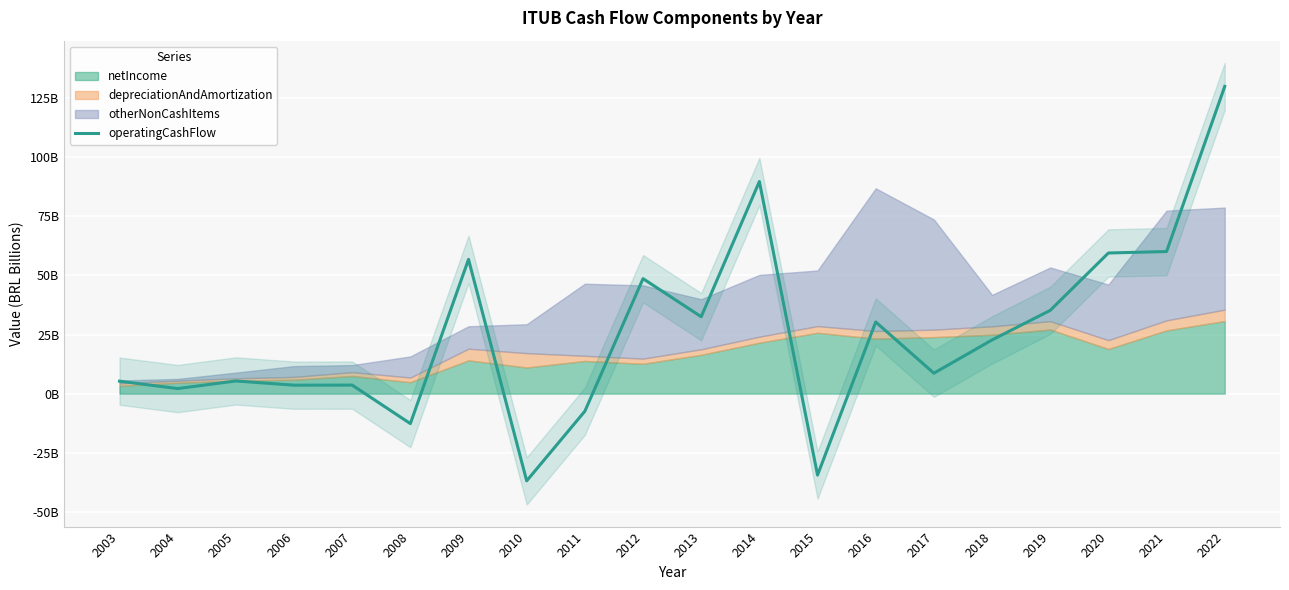

Rank the categories by value from highest to lowest.

2022, 2014, 2021, 2020, 2009, 2012, 2019, 2013, 2016, 2018, 2017, 2005, 2003, 2007, 2006, 2004, 2011, 2008, 2015, 2010